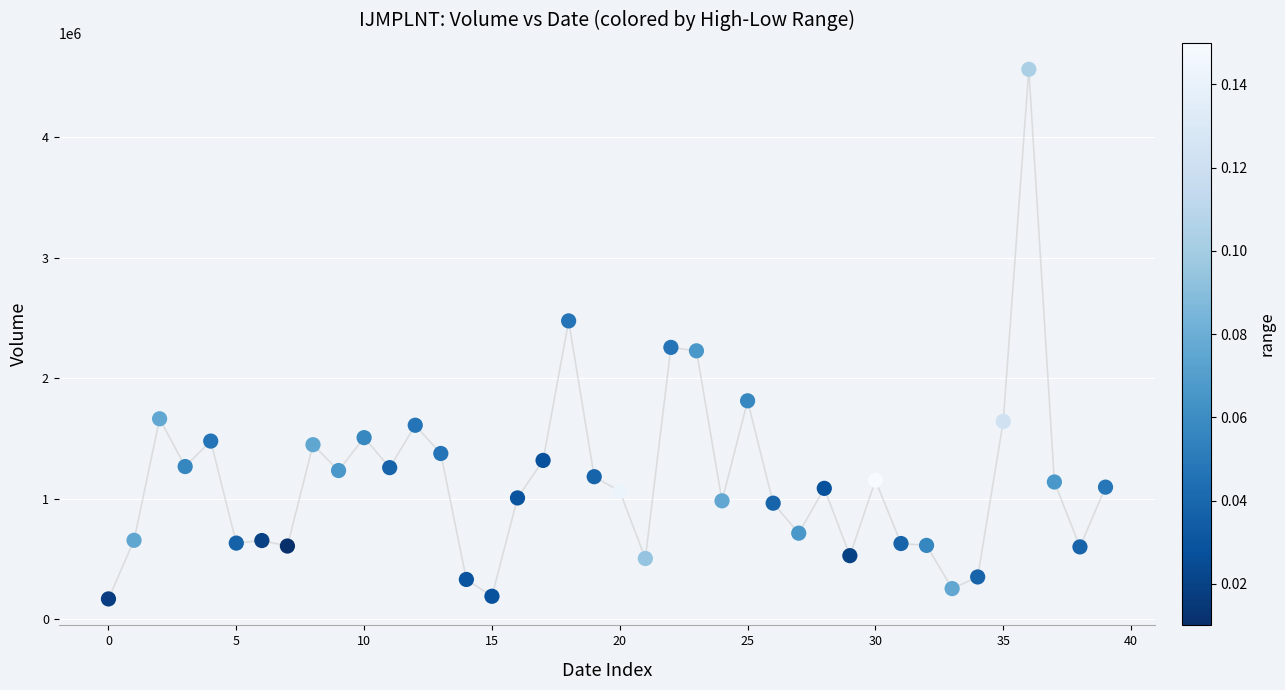

What is the range of Y values (max minus min)?

4393271